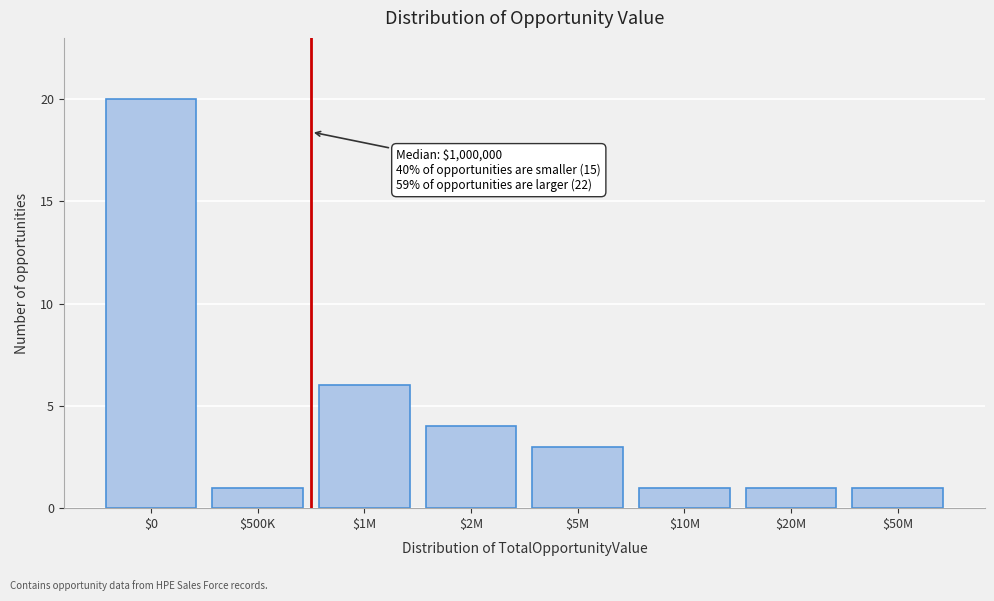

Reading left to right, what are all the values shown in this chart?

20	1	6	4	3	1	1	1